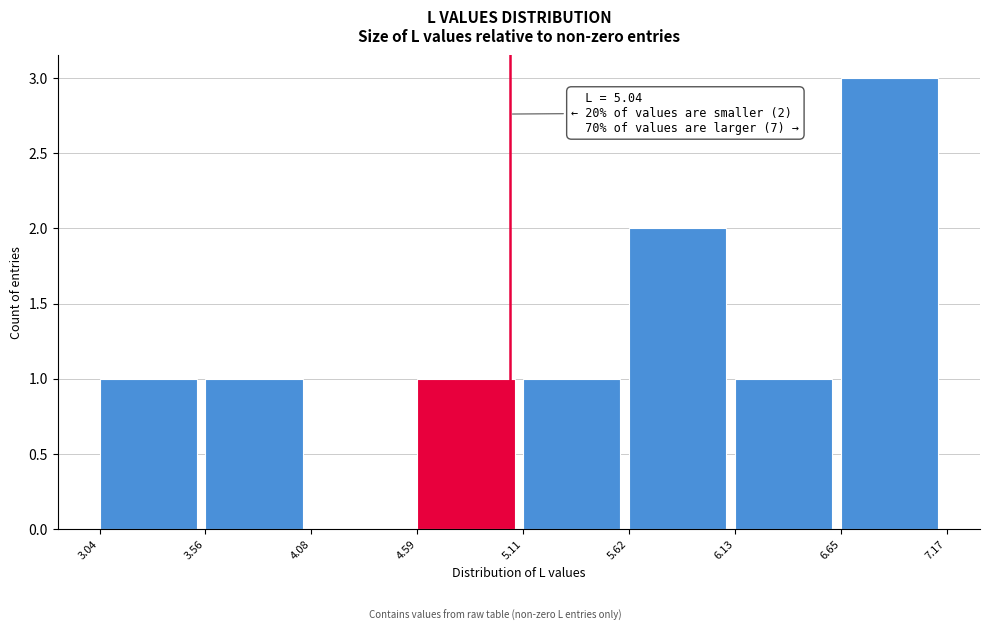

Over which range of the x-axis is the bar tallest?

6.65 to 7.17